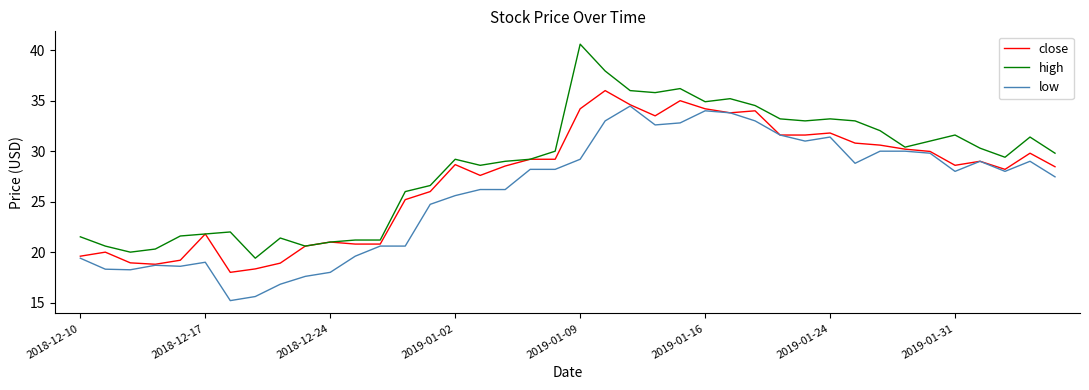

Which series has the largest range (max minus min)?

high